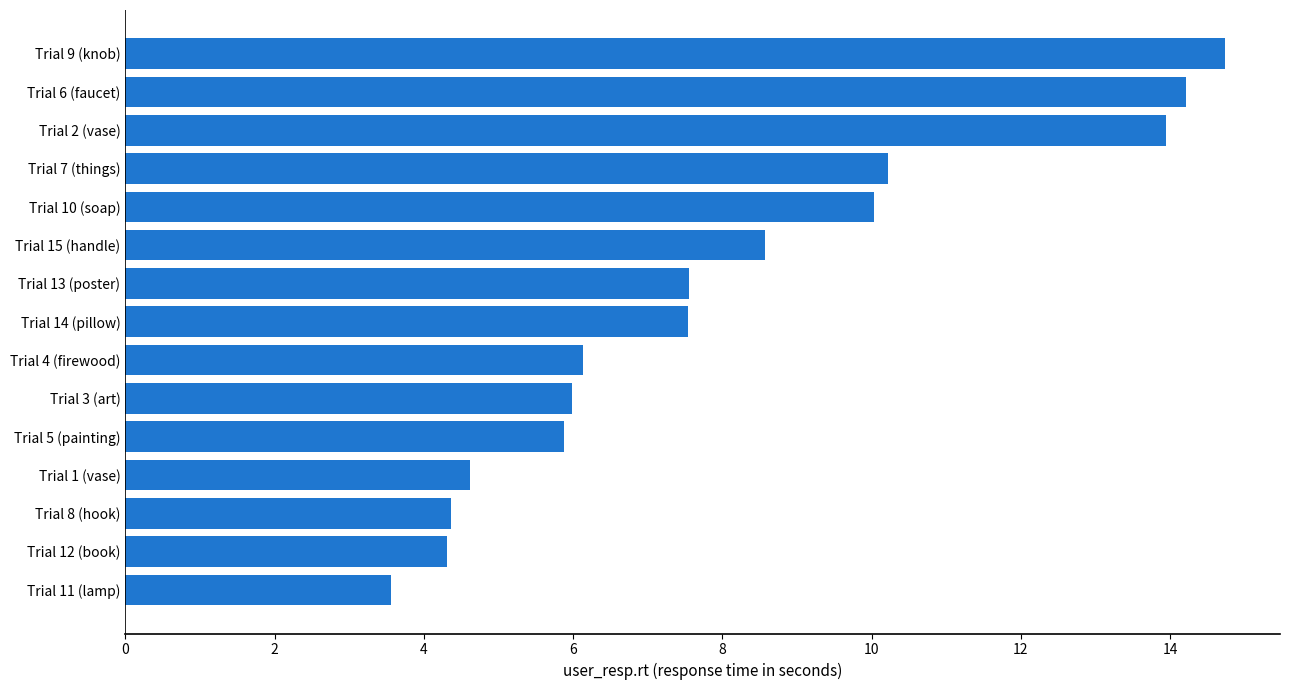

What is the smallest value displayed?

3.6